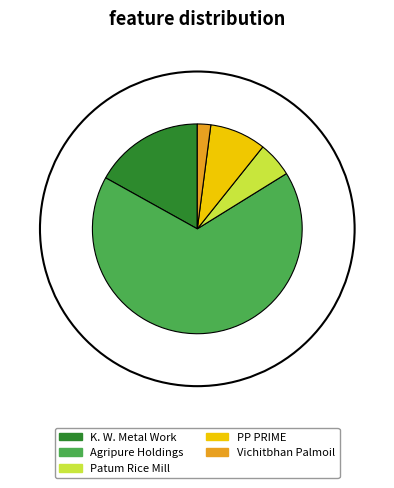

What is the largest slice in the pie chart?

Agripure Holdings